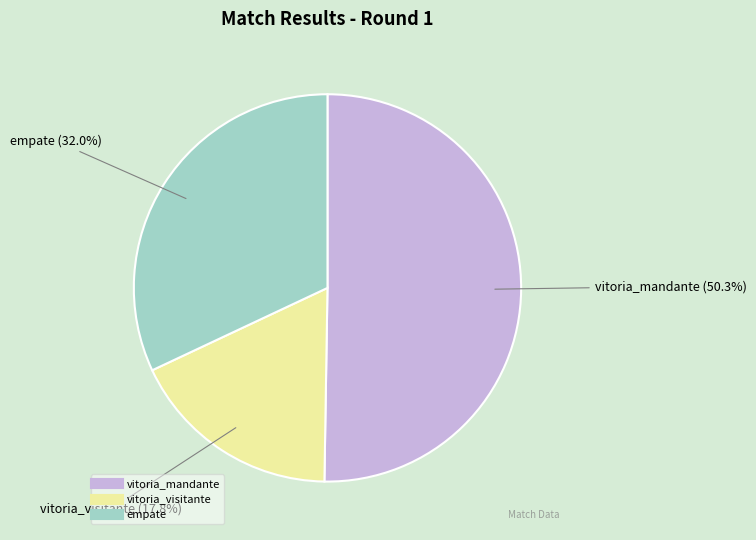

Does any single category account for the majority?

Yes